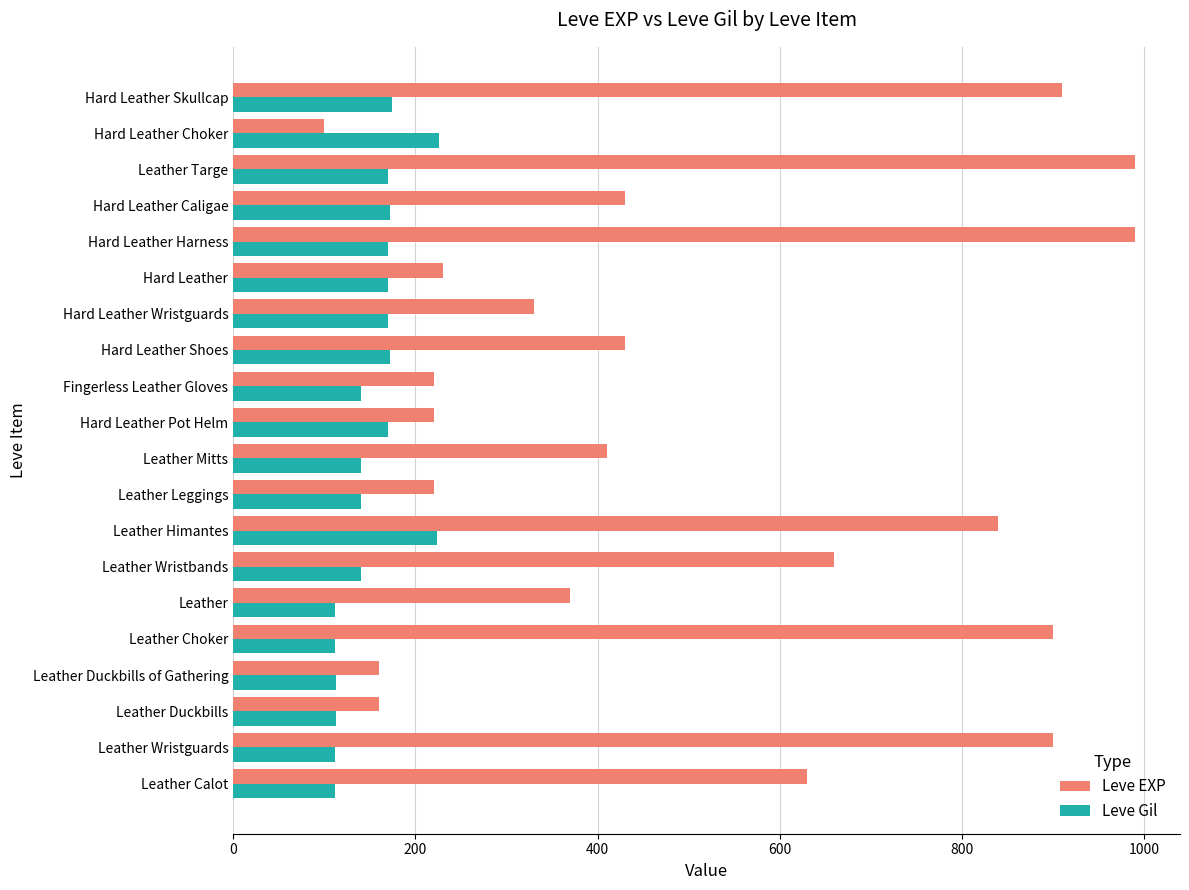

The value of Leve EXP at Leather Targe is 1715. True or false?

False